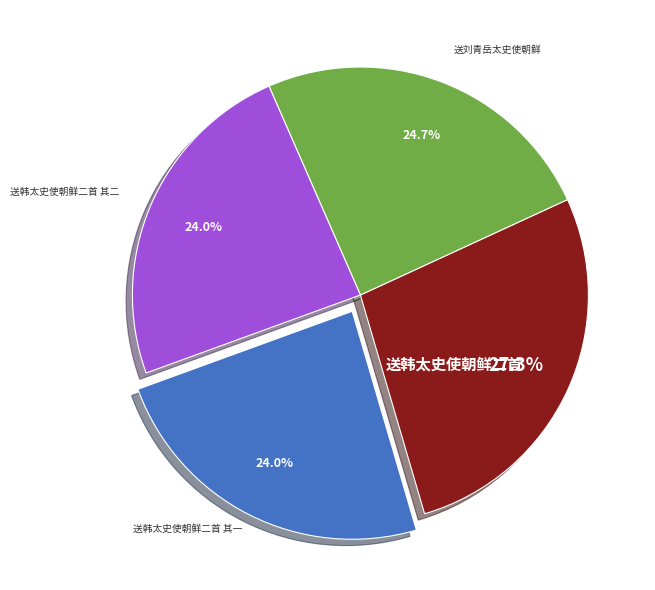

Does any single category account for the majority?

No